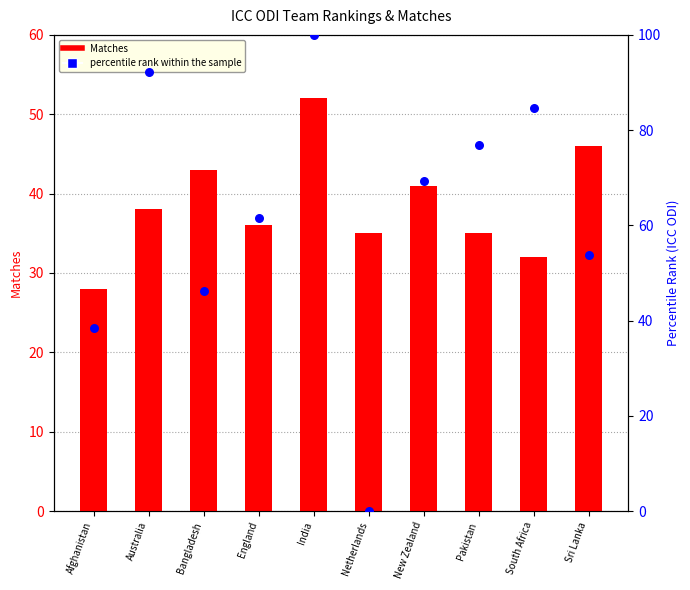

Is the value of Matches at Australia greater than the value of percentile rank within the sample at South Africa?

No